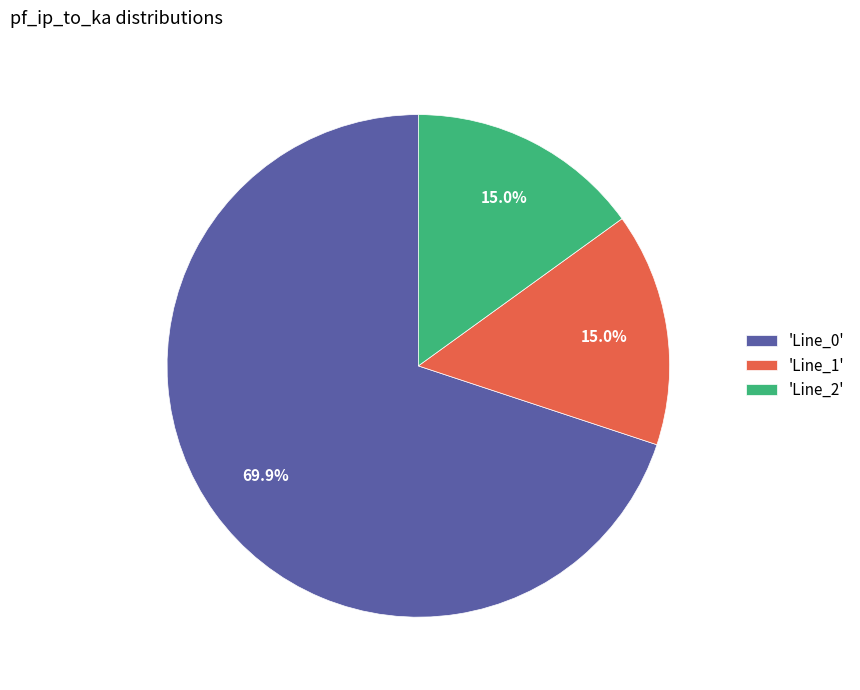

Does any single category account for the majority?

Yes